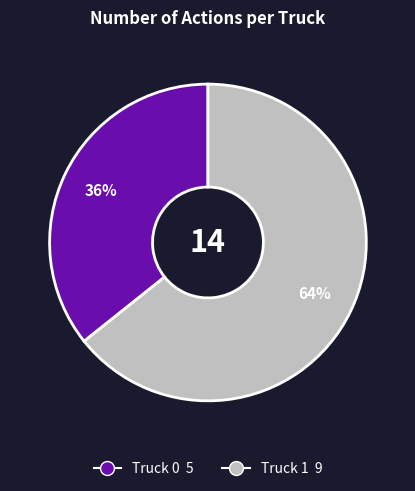

How many segments does this pie chart have?

2